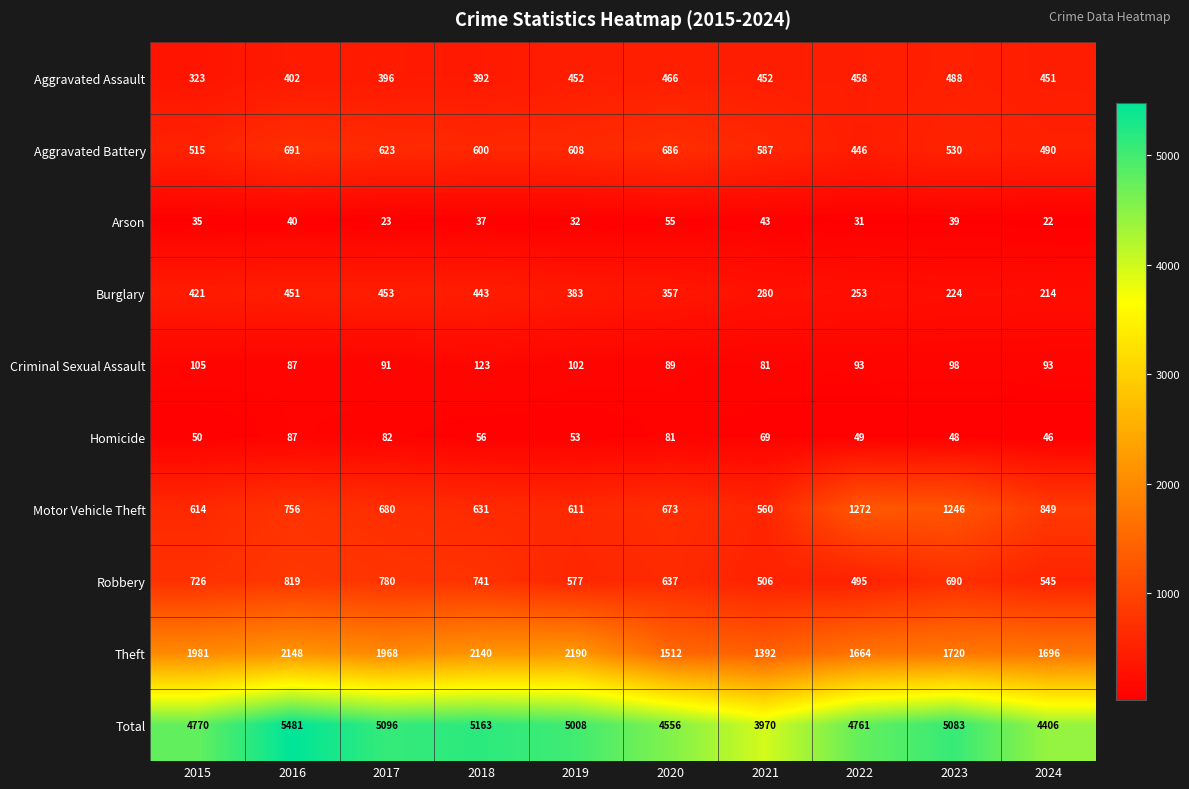

How many data points does each series have?

10